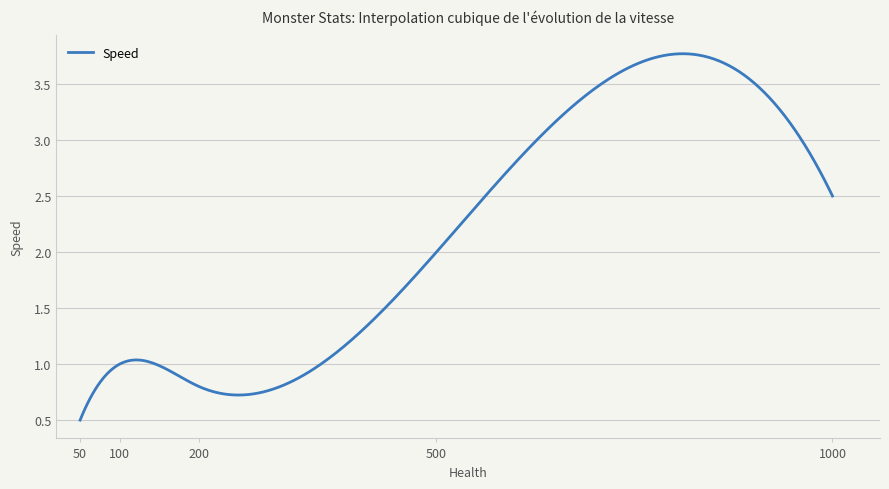

What is the smallest value displayed?

0.5